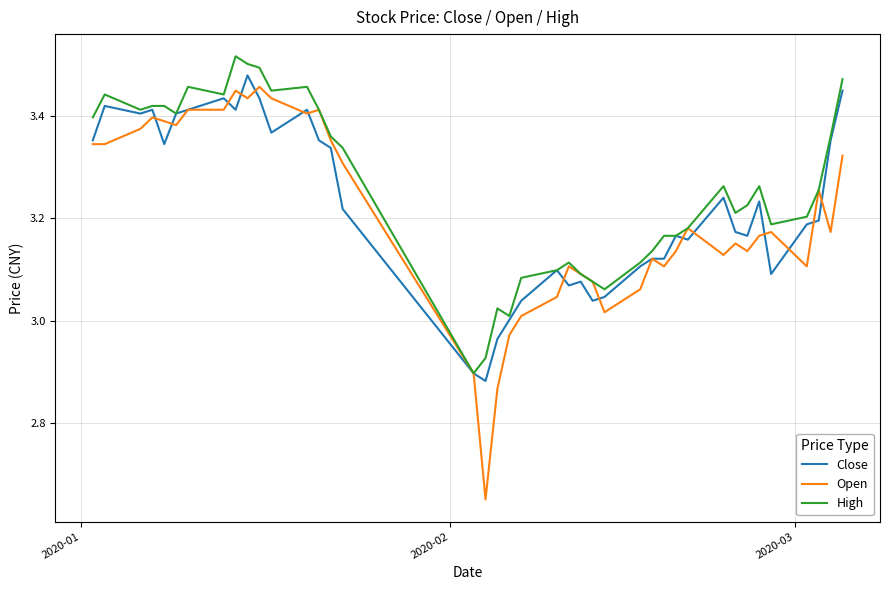

Which series has the widest spread of values?

Open